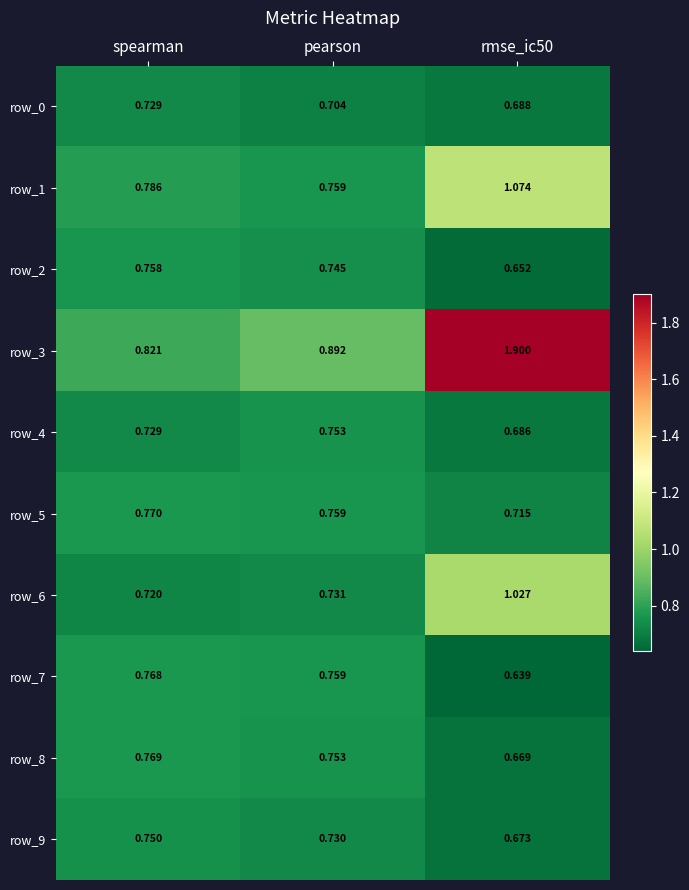

What is the sum of all row_6 values?

2.5